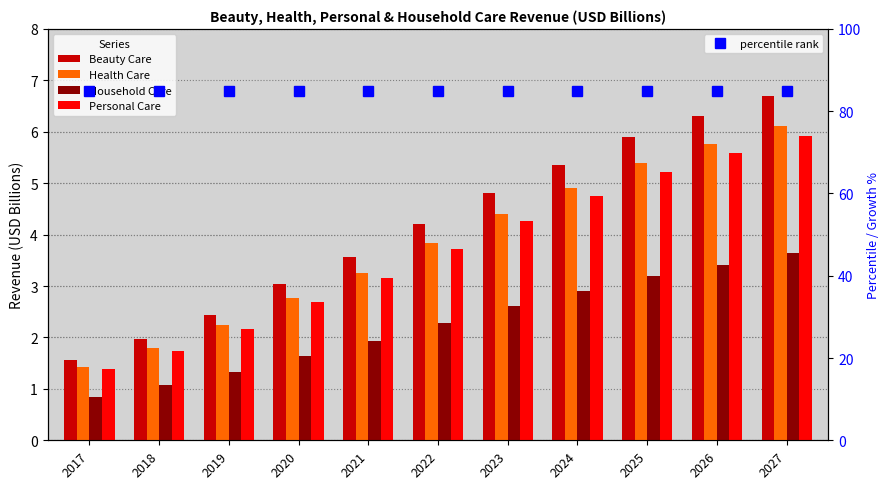

List the series in order of their peak value, highest first.

Beauty Care, Health Care, Personal Care, Household Care